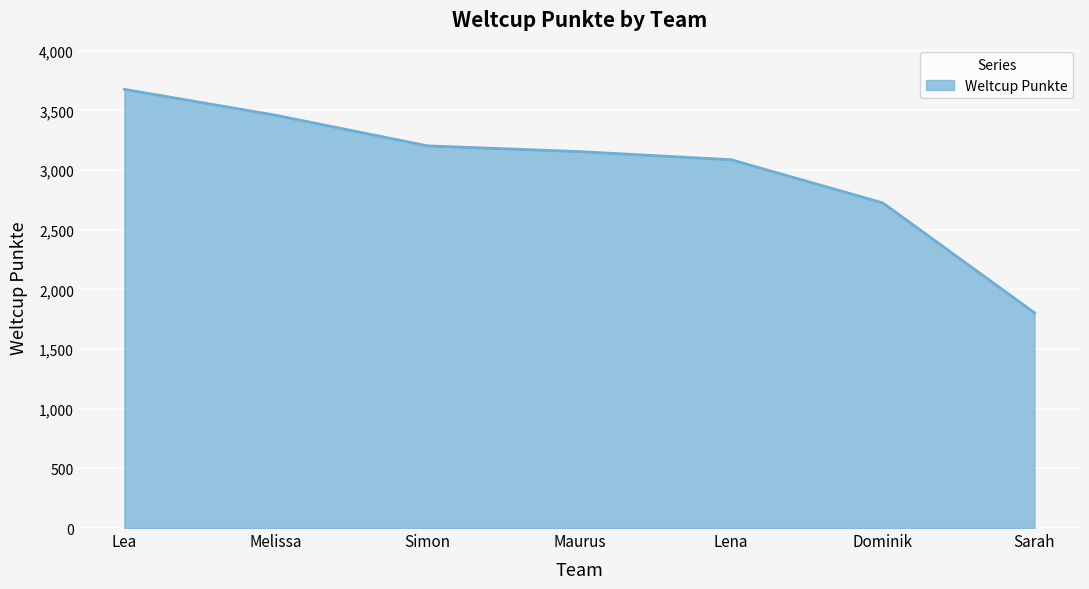

Count the number of data series in this chart.

1